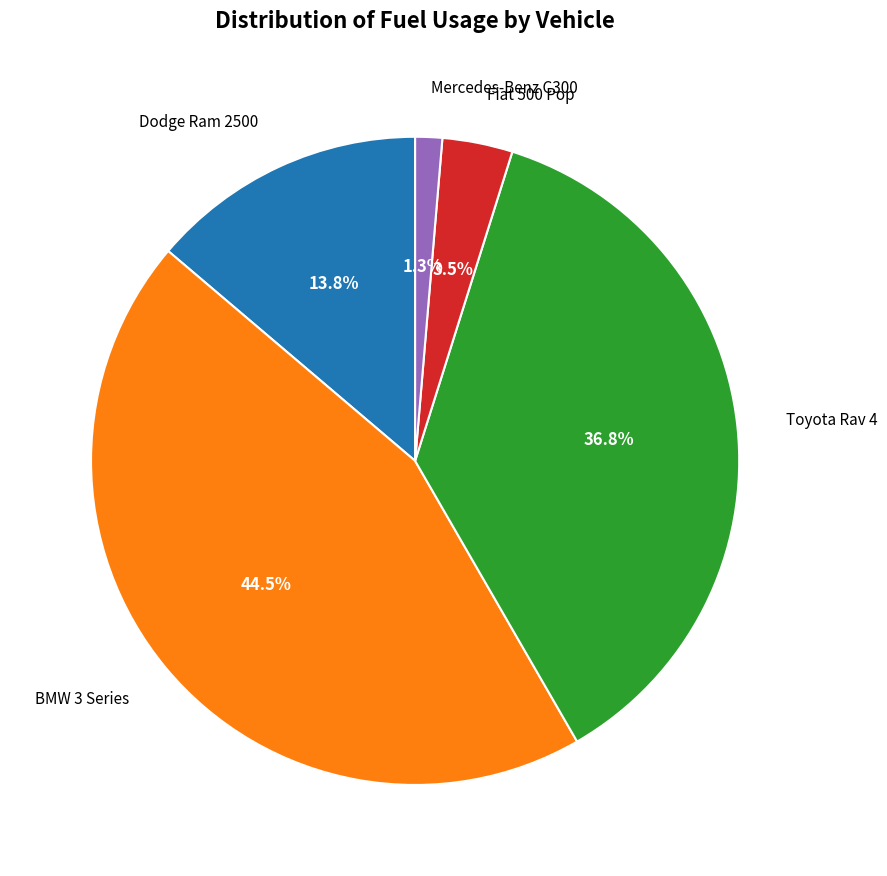

Rank the categories by value from highest to lowest.

BMW 3 Series, Toyota Rav 4, Dodge Ram 2500, Fiat 500 Pop, Mercedes-Benz C300